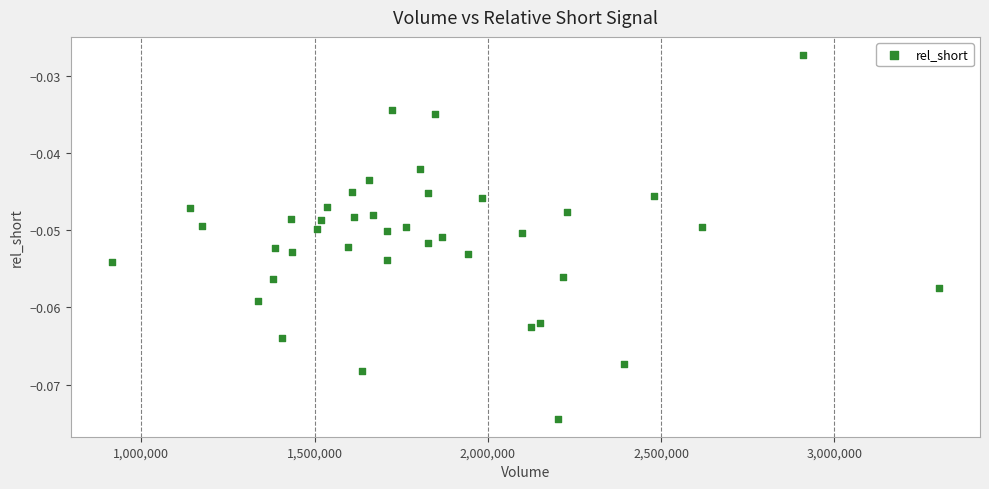

What is the range of X values (max minus min)?

2385100.0